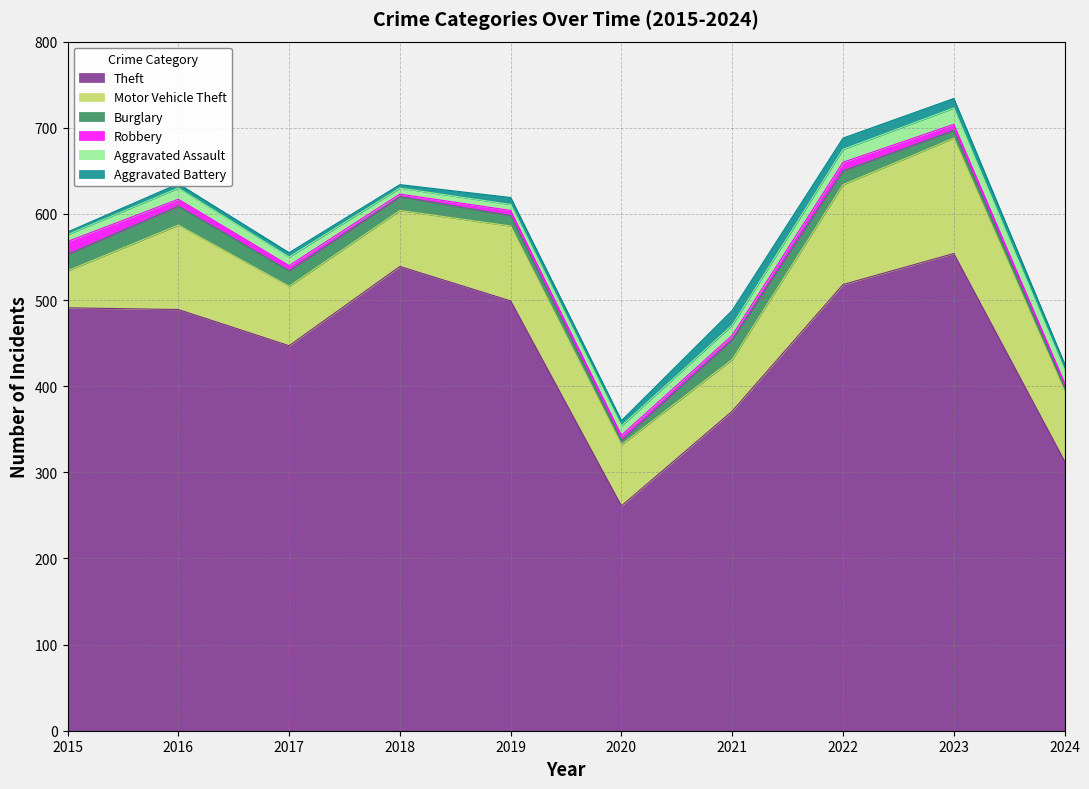

List the series in order of their peak value, lowest first.

Robbery, Aggravated Battery, Aggravated Assault, Burglary, Motor Vehicle Theft, Theft